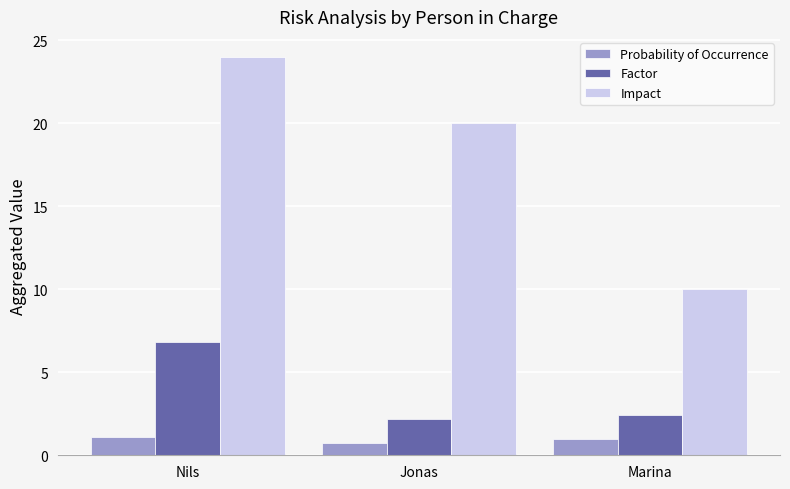

Which series has the largest total across all categories?

Impact